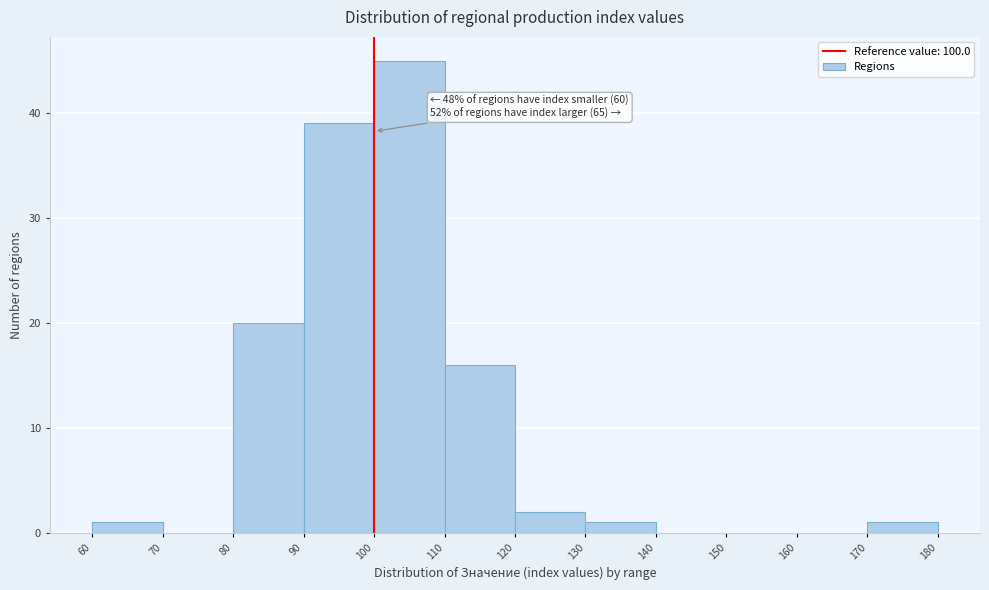

Over which range of the x-axis is the bar tallest?

100 to 110